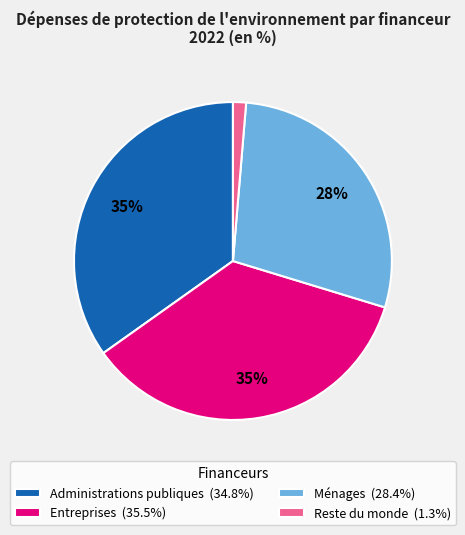

Count the number of slices in the pie.

4